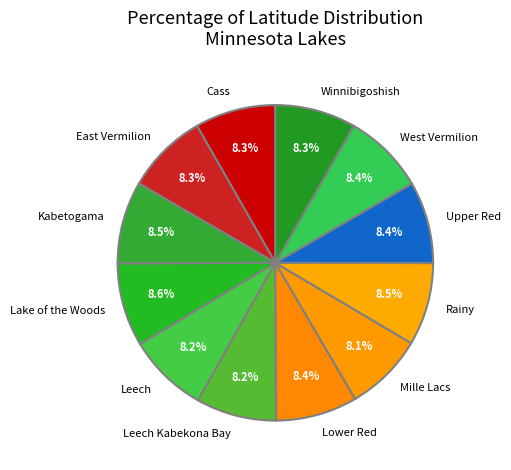

What portion of the pie excludes Cass?

91.7%